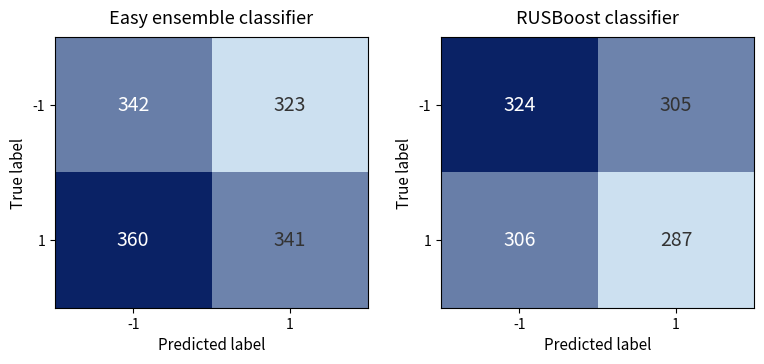

Is it true that -1 equals 305 at 1?

True